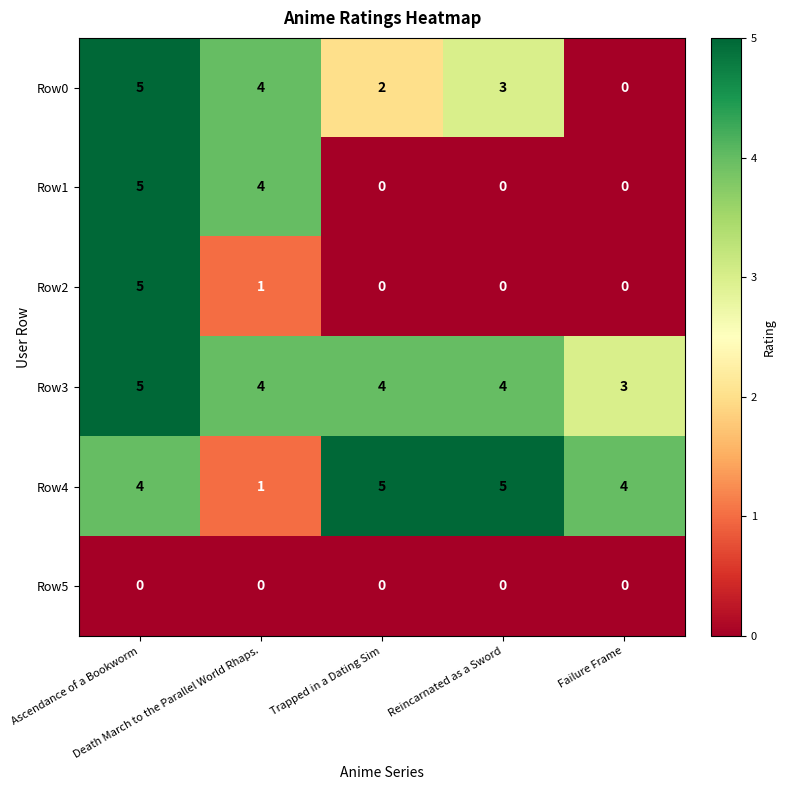

How many Row2 values are between 0 and 1?

4